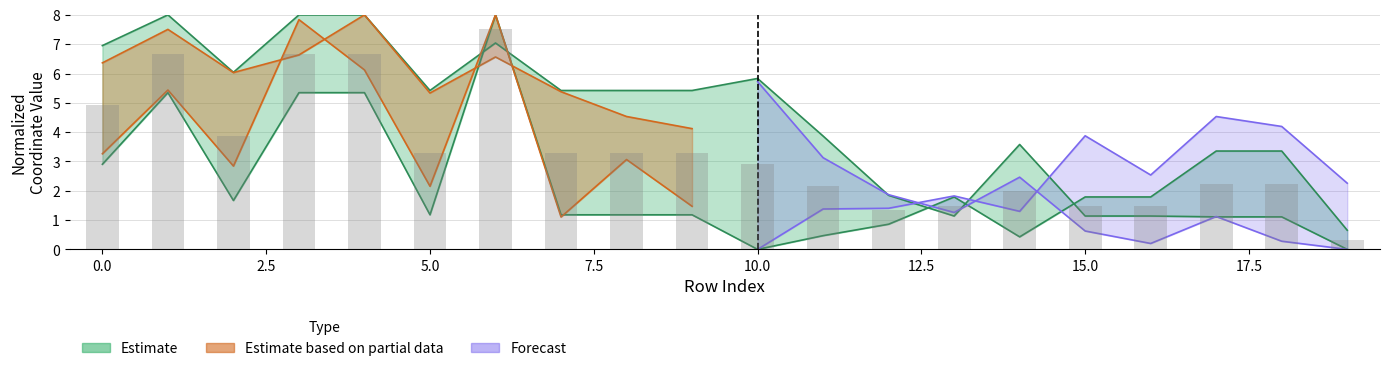

At which category does the chart reach its peak across all series?

1